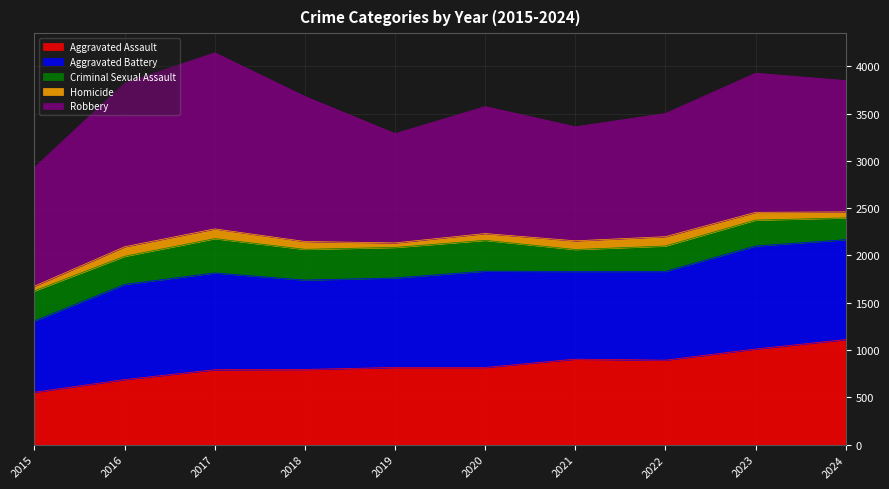

Rank the categories by Aggravated Assault value from highest to lowest.

2024, 2023, 2021, 2022, 2019, 2020, 2018, 2017, 2016, 2015